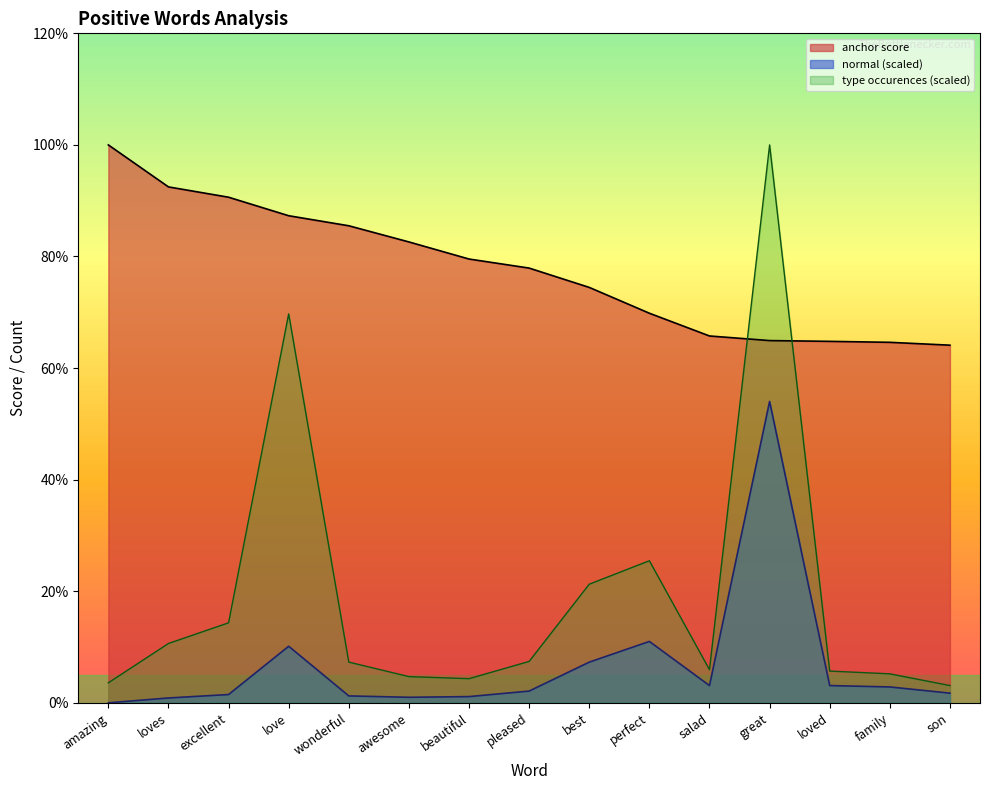

Which label corresponds to the smallest value in the chart?

amazing